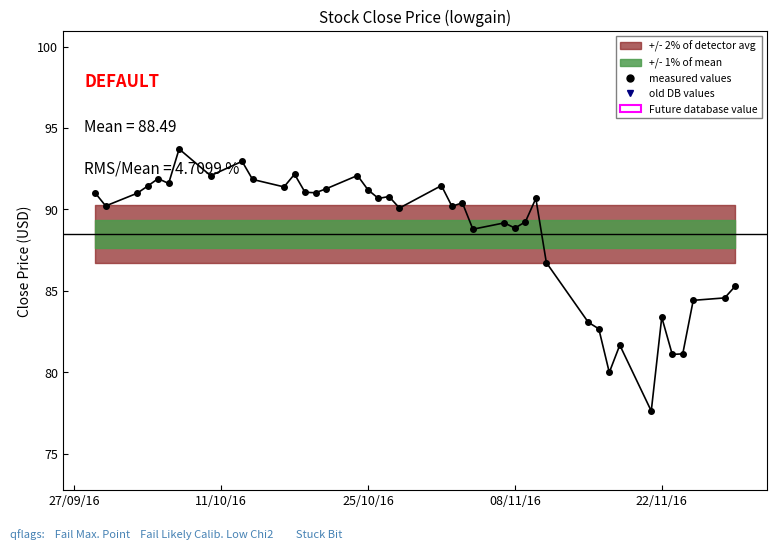

Is this an area chart (filled region under the line)?

No